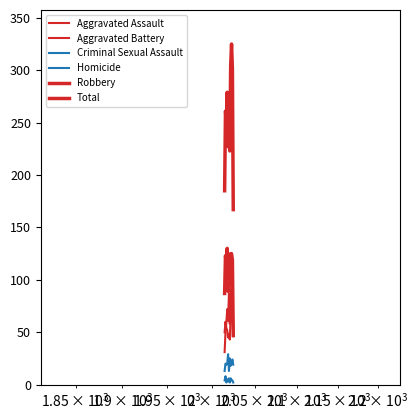

How many lines are shown in the chart?

6